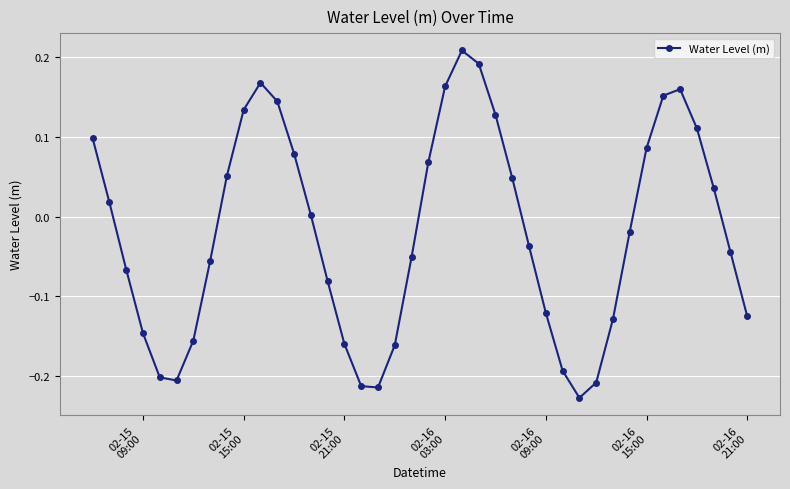

How many points are higher than both their immediate neighbors (excluding endpoints)?

3